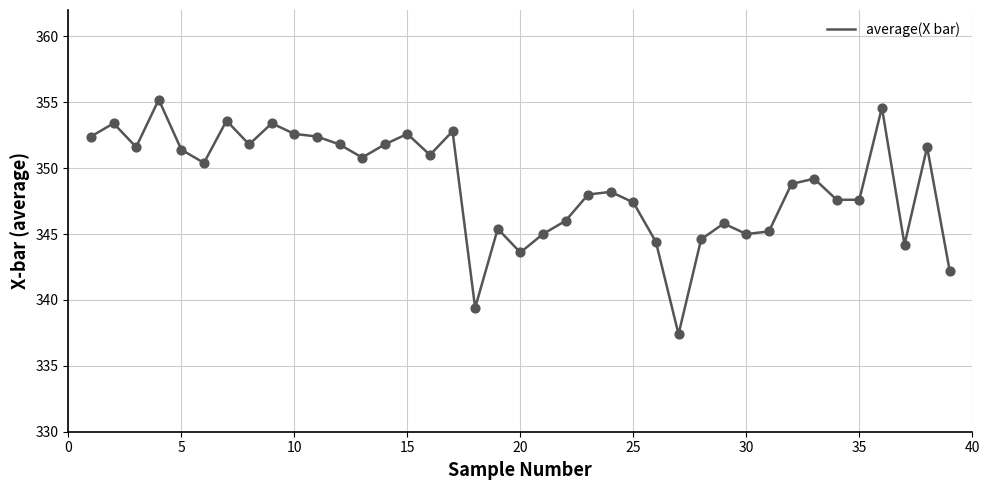

What is the smallest value displayed?

337.4